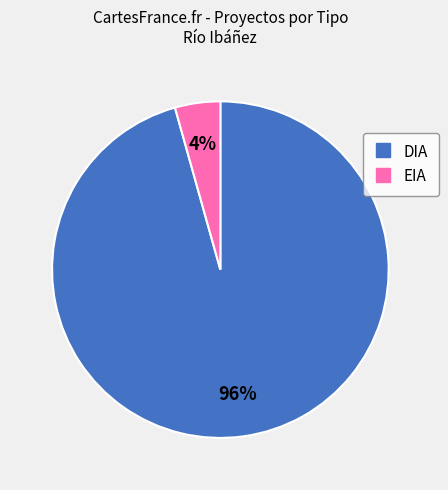

How many segments does this pie chart have?

2